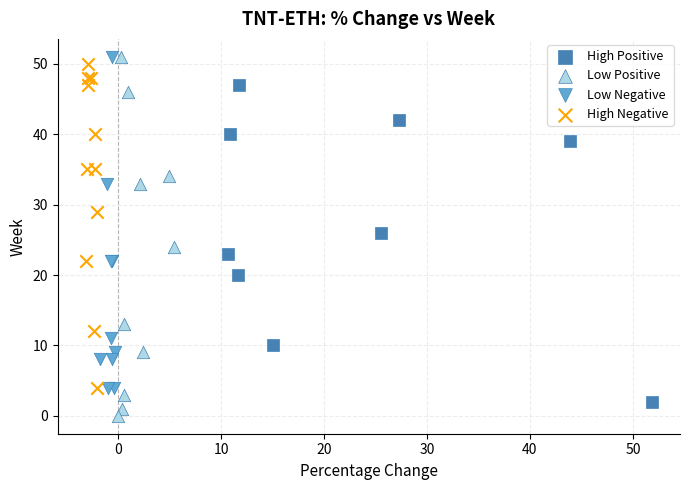

Which series has the widest spread of Y values?

Low Positive